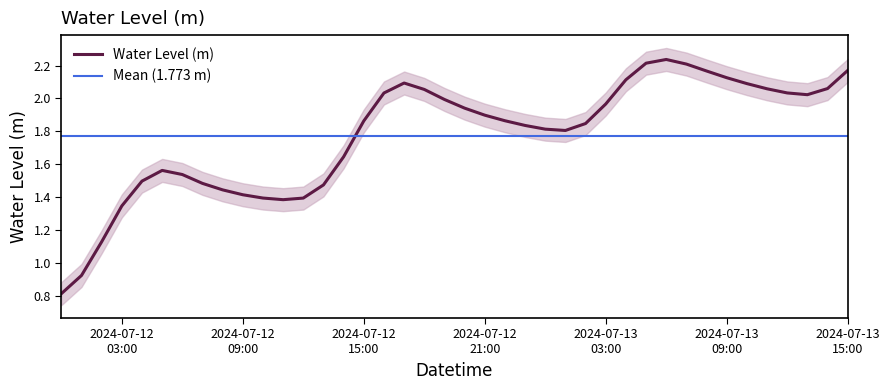

What is the minimum value for Water Level (m)?

0.8